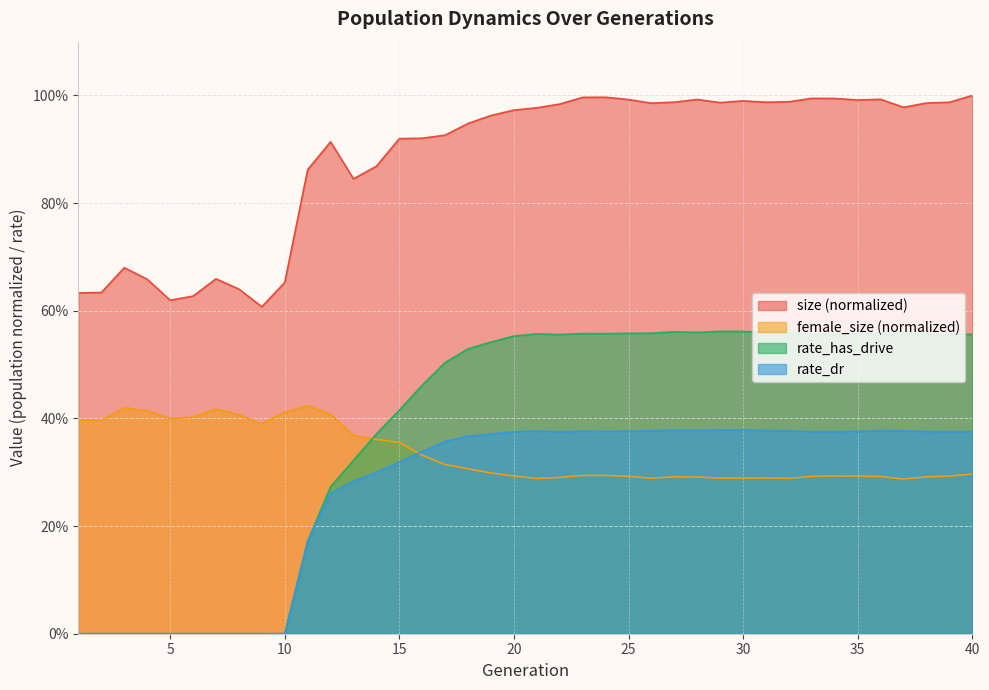

At which label is female_size closest to 0?

37